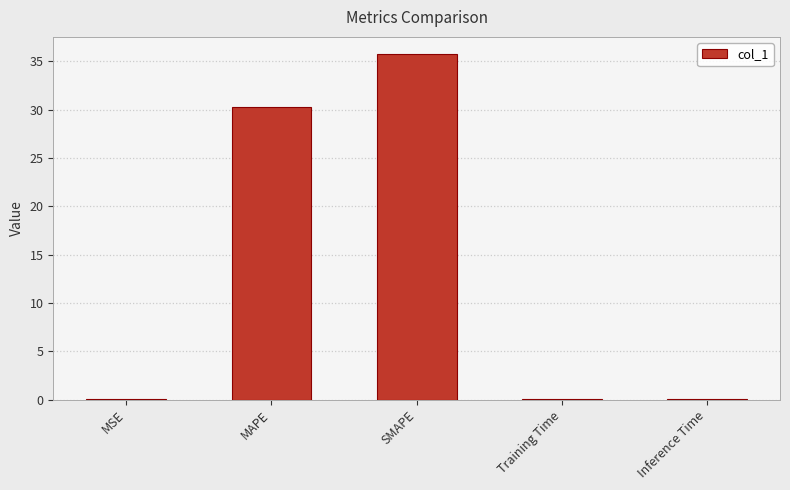

The chart shows a value of 0.0 at MSE. True or false?

True